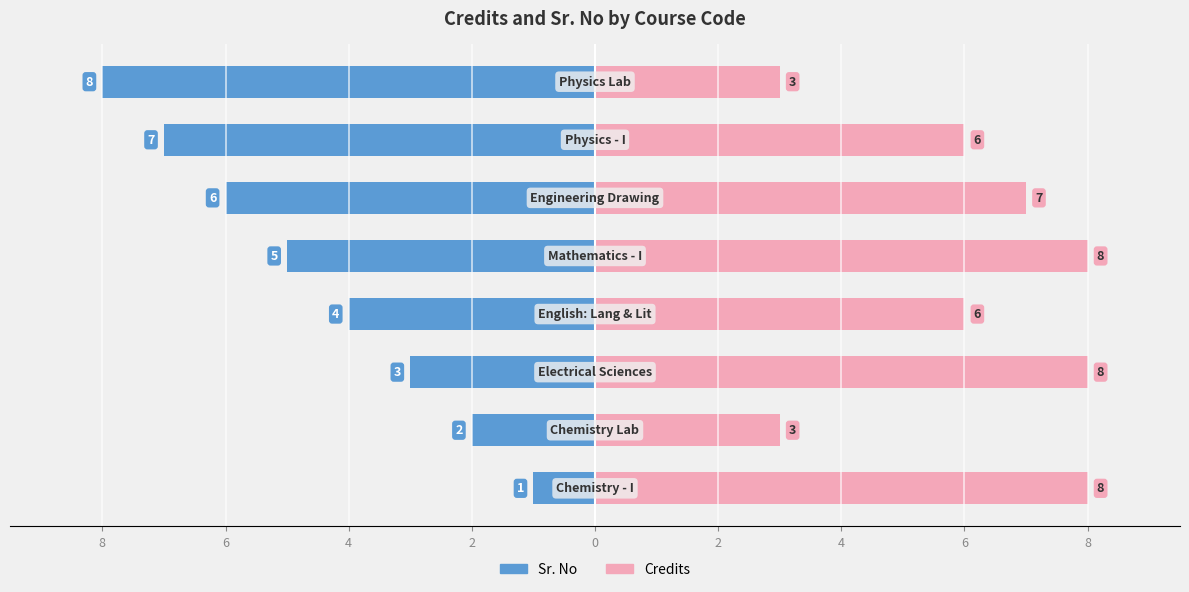

Rank the series at 2 from highest to lowest value.

Credits, Sr. No